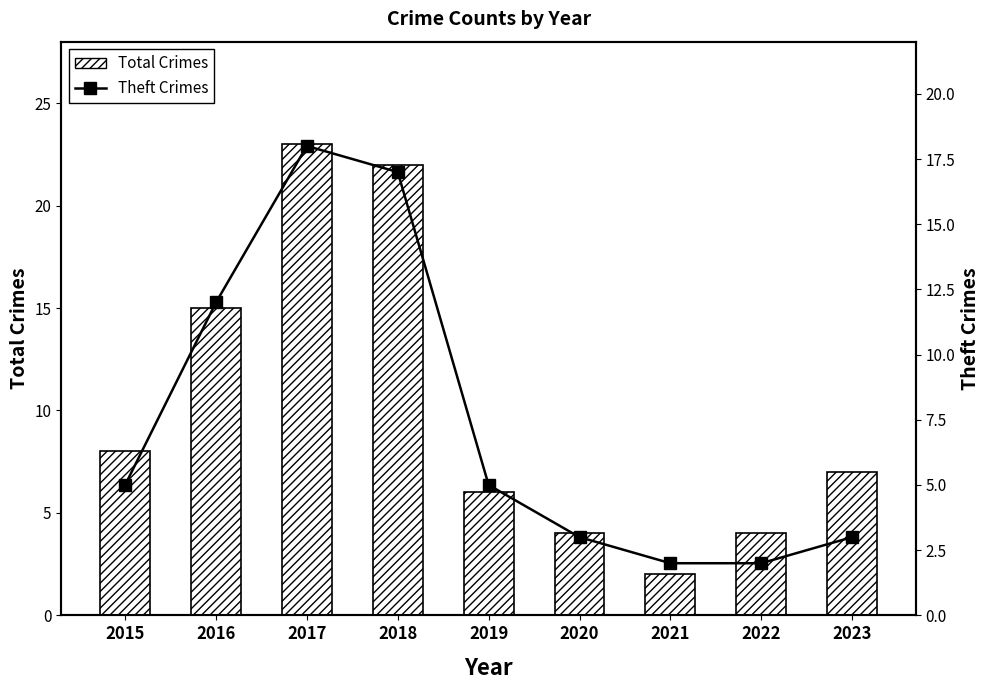

Rank the series at 2016 from highest to lowest value.

Total Crimes, Theft Crimes